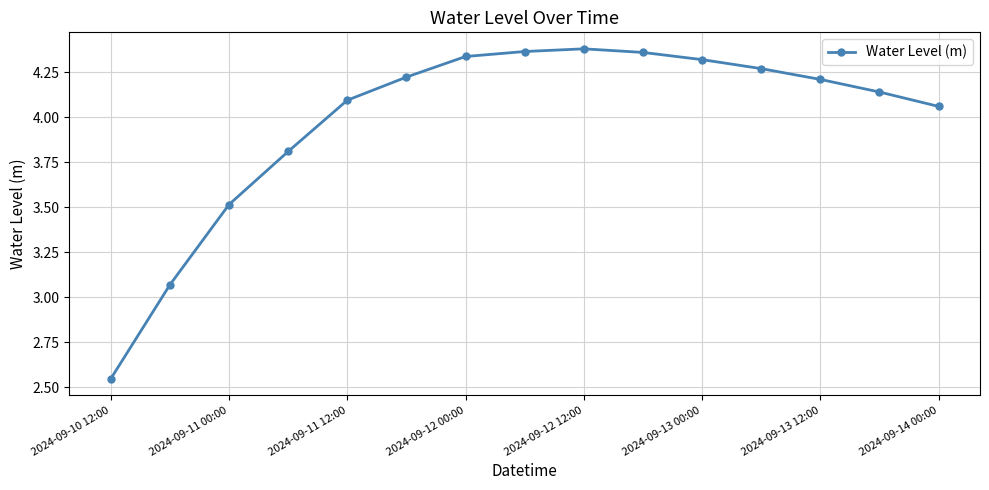

What is the average value?

4.0